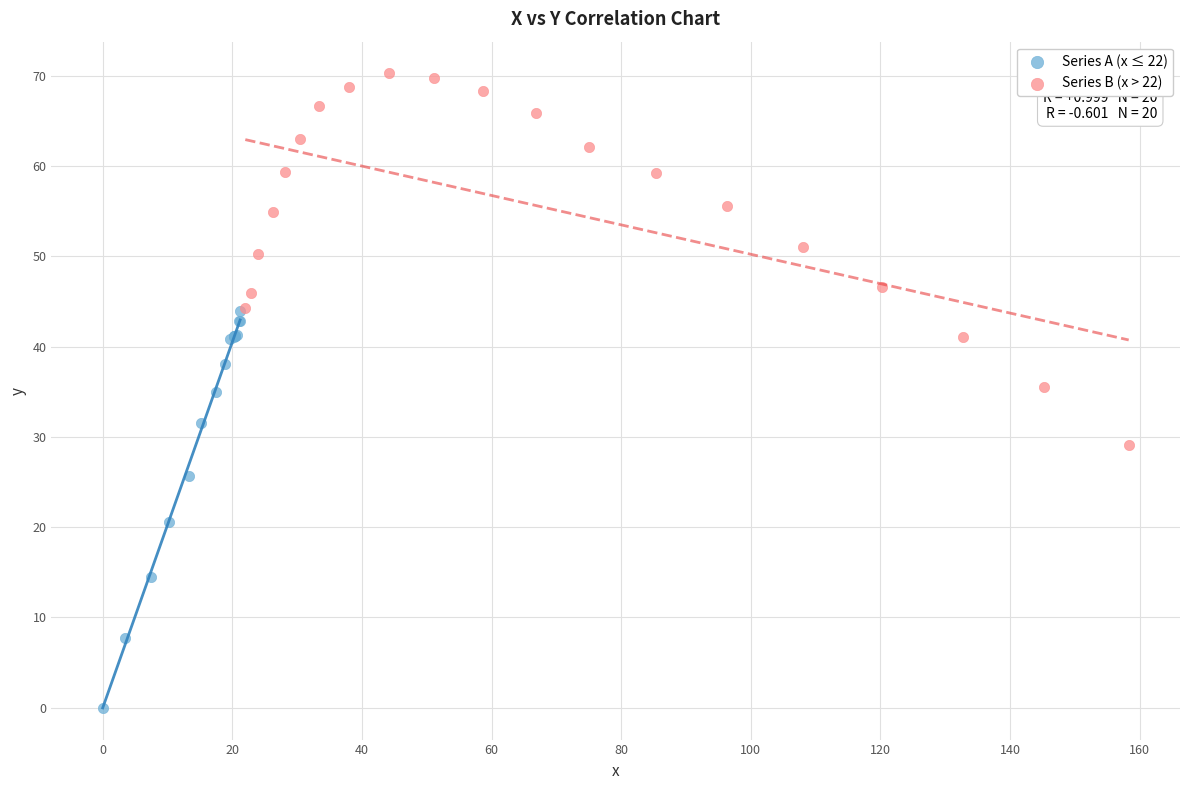

Which series has the widest spread of Y values?

Series A (x ≤ 22)